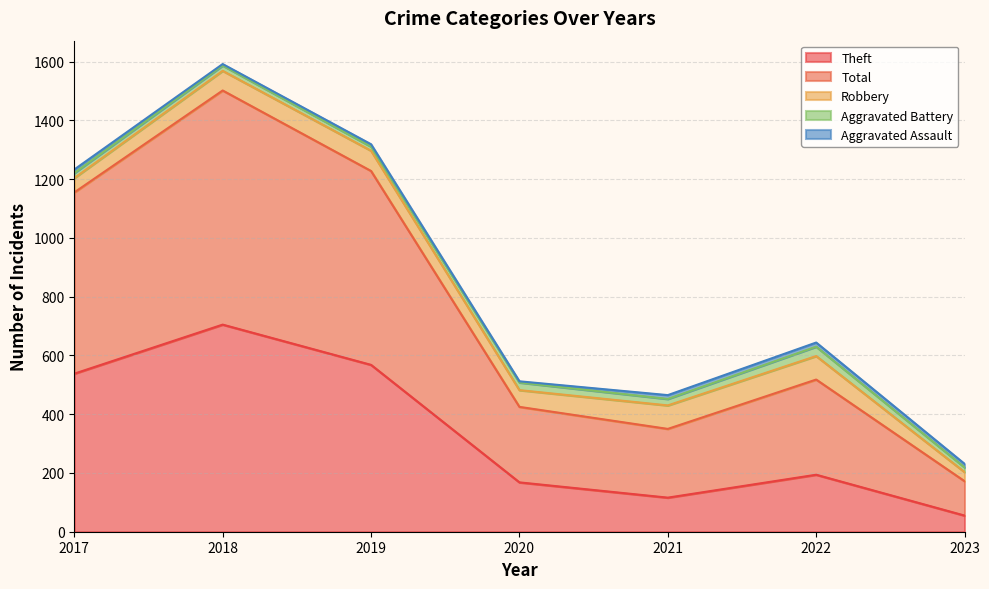

What is the total value across all series at 2019?

1319